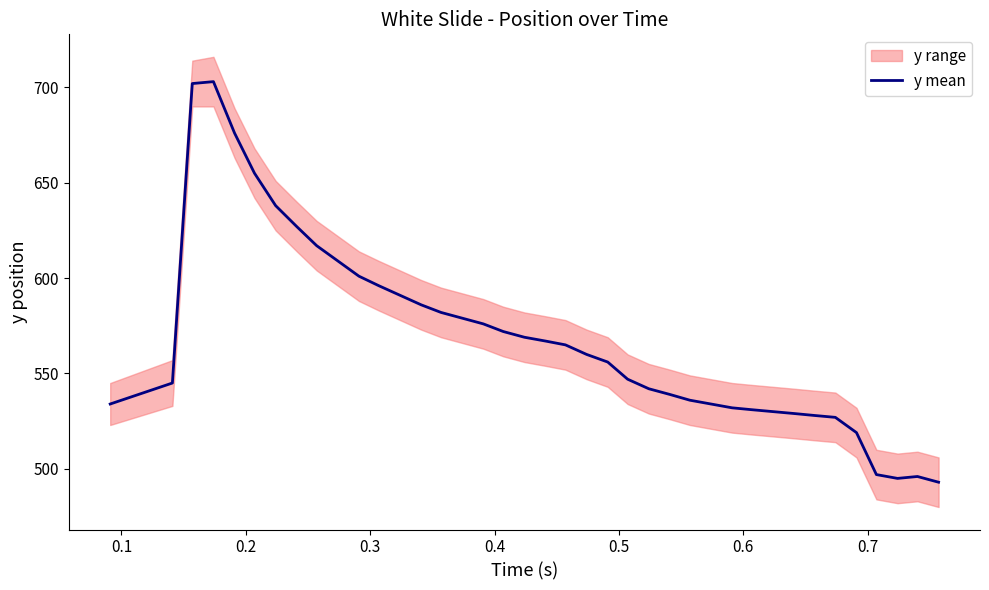

What is the minimum value for y mean?

493